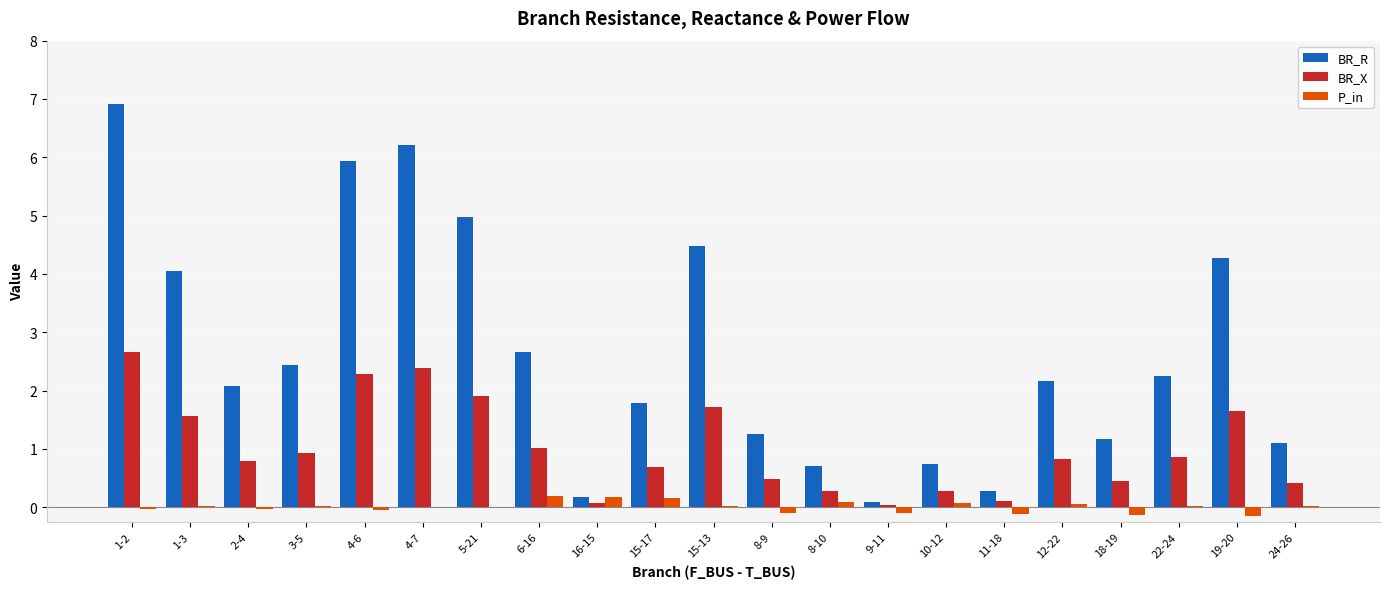

At which category does the chart reach its peak across all series?

1-2